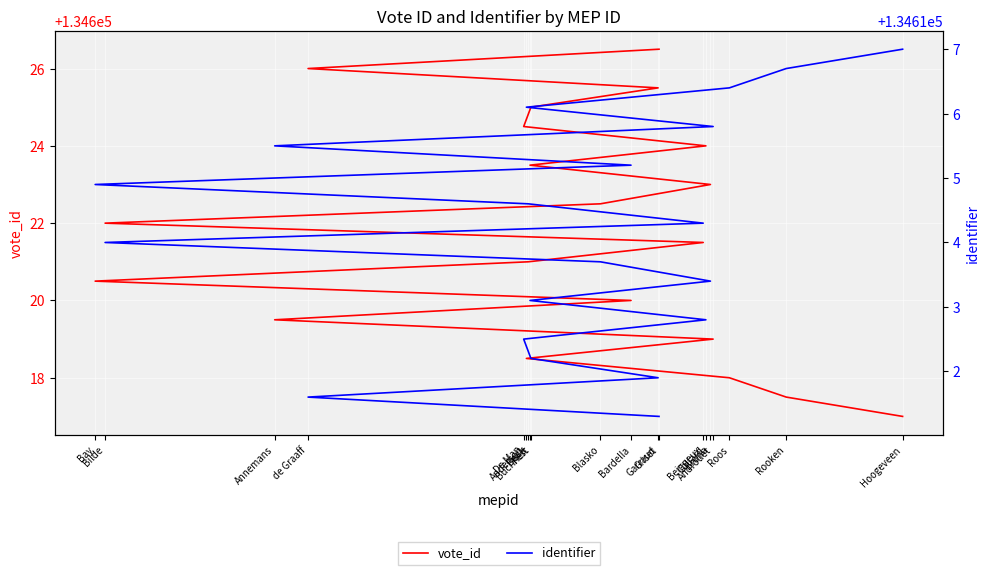

The vote_id series shows 182008.7 at Annemans. True or false?

False